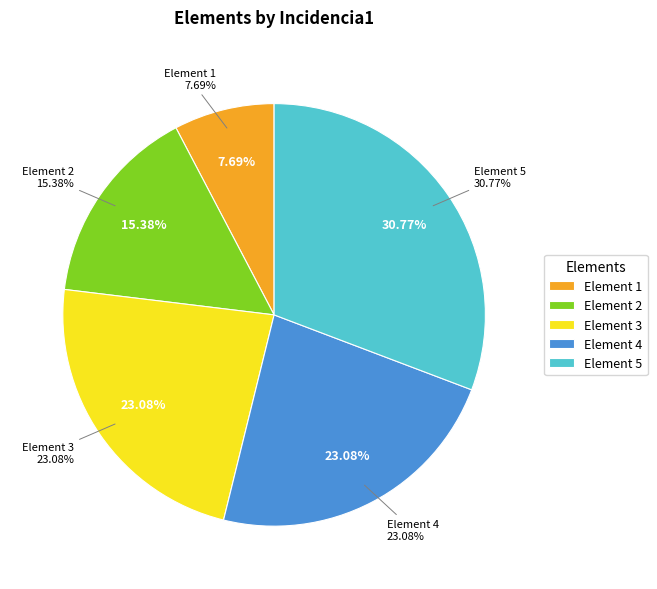

Approximately how many times larger is the value at 3 compared to 1?

3.0